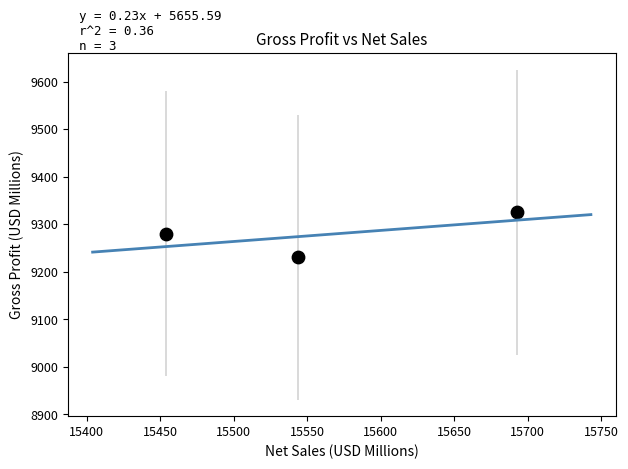

What is the range of Y values (max minus min)?

94